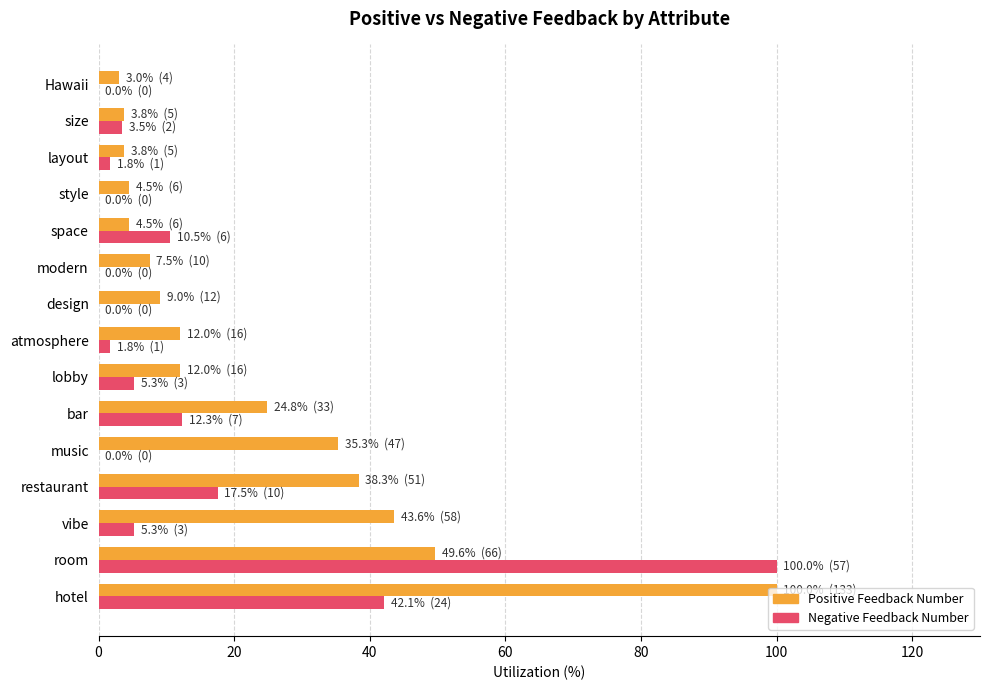

What are all the series names shown in the legend?

Positive Feedback Number, Negative Feedback Number